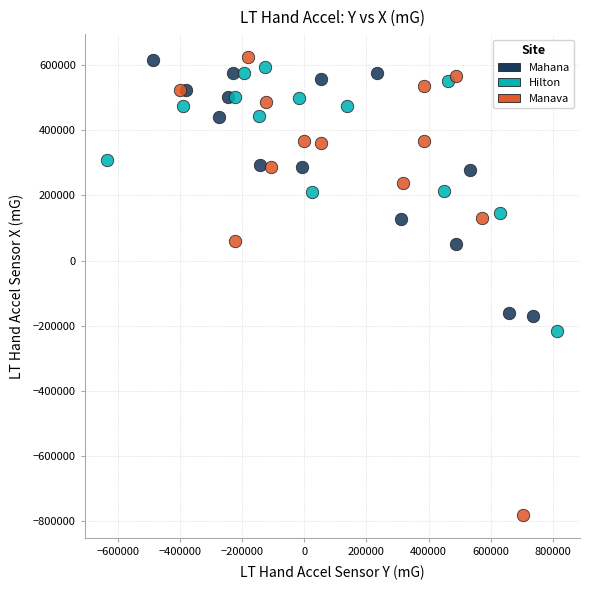

What are all the series names shown in the legend?

Mahana, Hilton, Manava